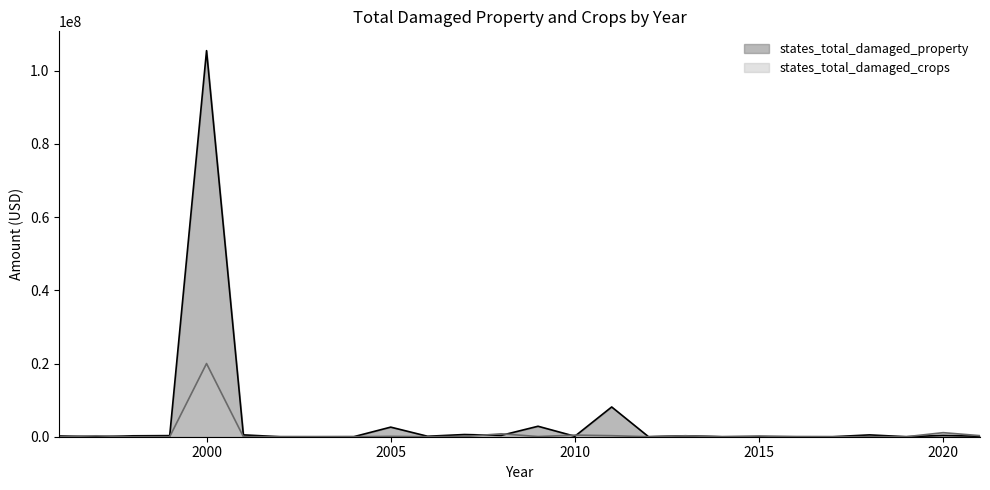

What is the value of the states_total_damaged_property point at the 20th from the left?

10000